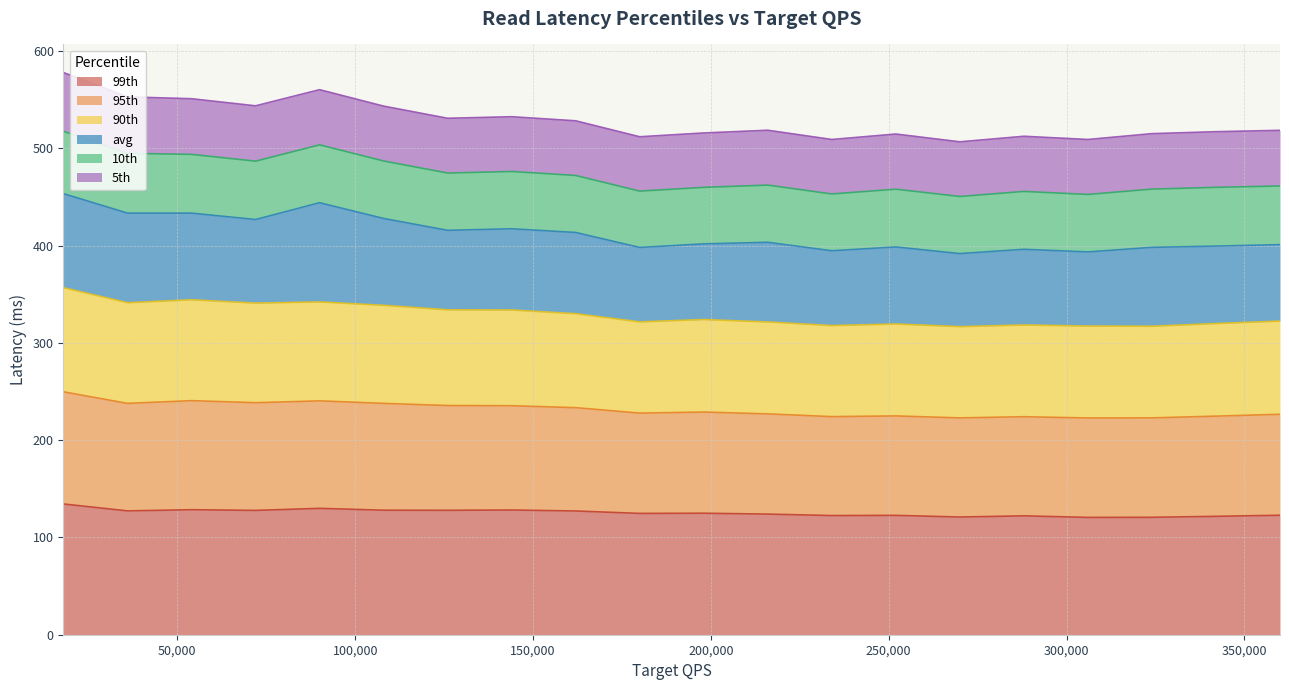

How many data points in 99th are above 124?

11